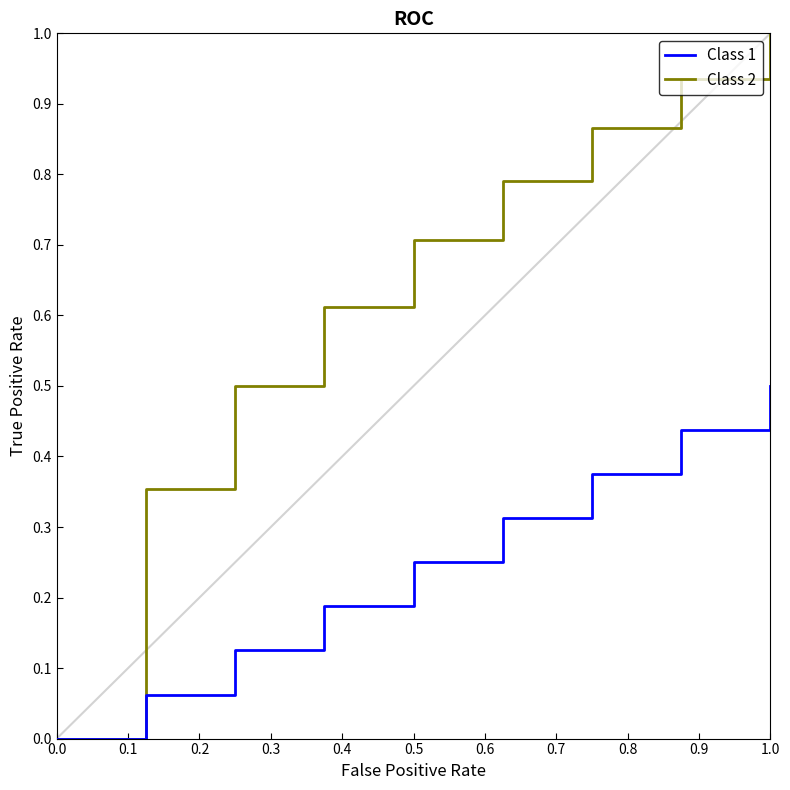

Which series has the largest range (max minus min)?

Class 2